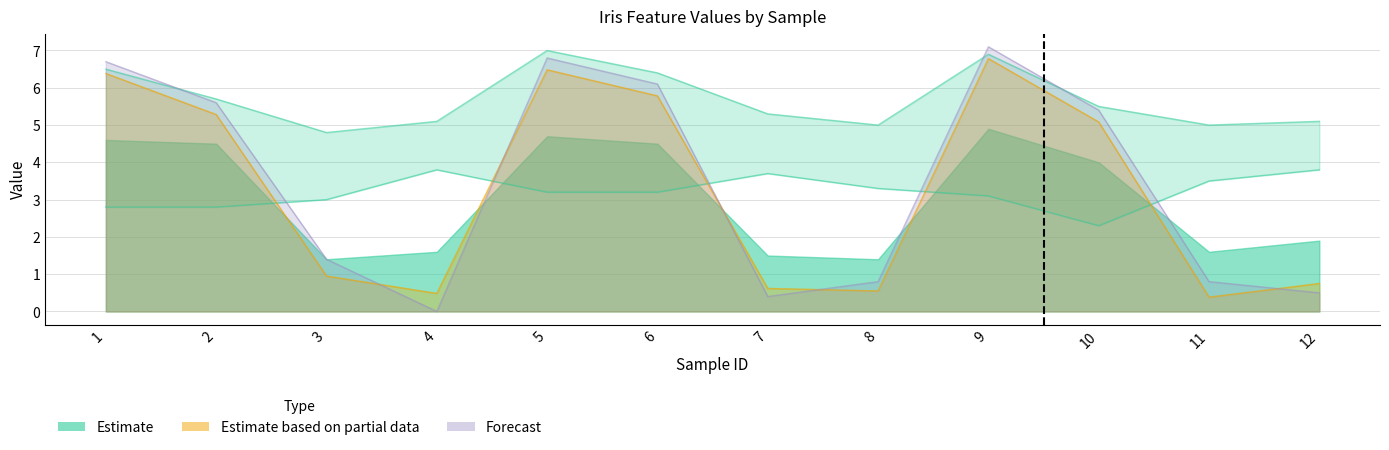

How many intersections are there between SepalWidthCm and PetalLengthCm?

5